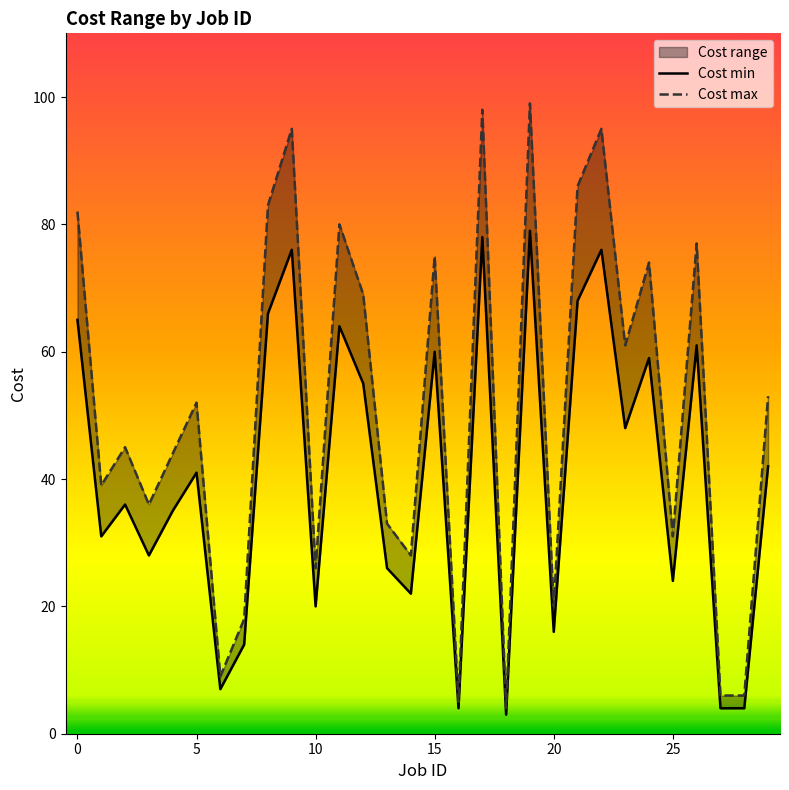

Reading right to left, transcribe all the data shown in this chart.

Cost min: 42	4	4	61	24	59	48	76	68	16	79	3	78	4	60	22	26	55	64	20	76	66	14	7	41	35	28	36	31	65
Cost max: 53	6	6	77	31	74	61	95	86	20	99	4	98	5	75	28	33	69	80	26	95	83	18	9	52	44	36	45	39	82